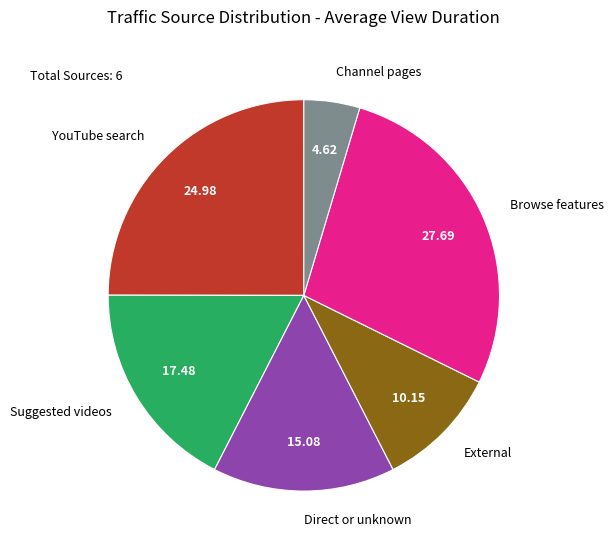

Is there a majority slice in this chart?

No